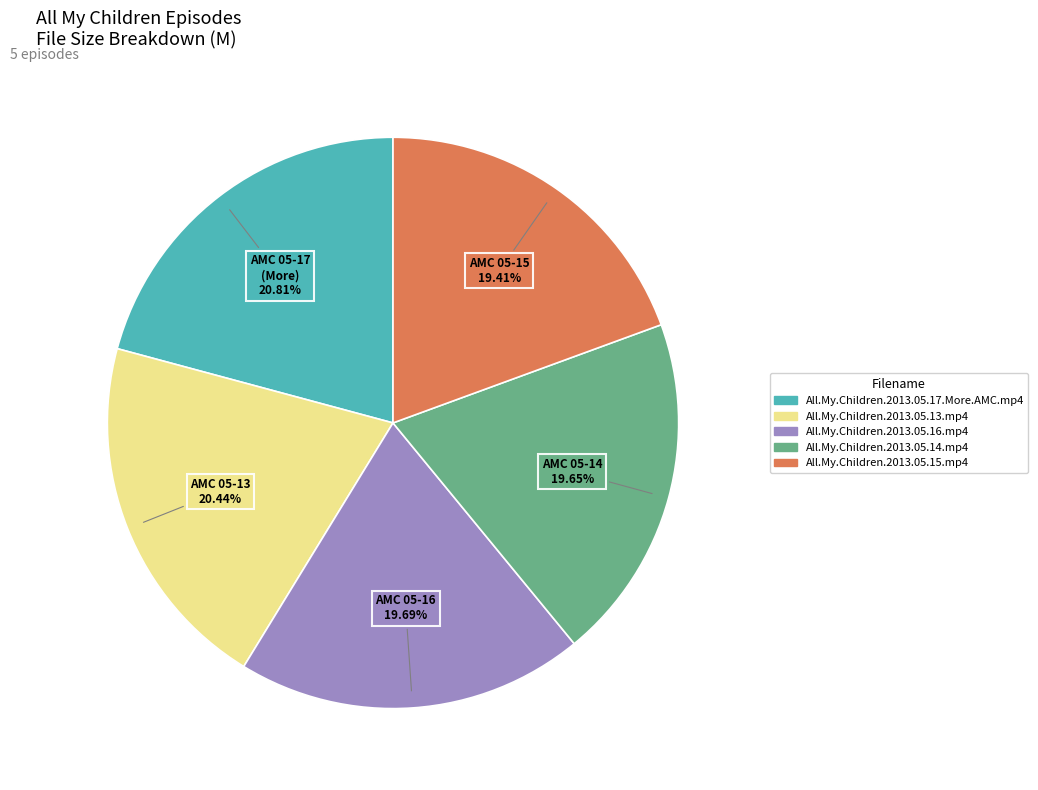

Does any single category account for the majority?

No